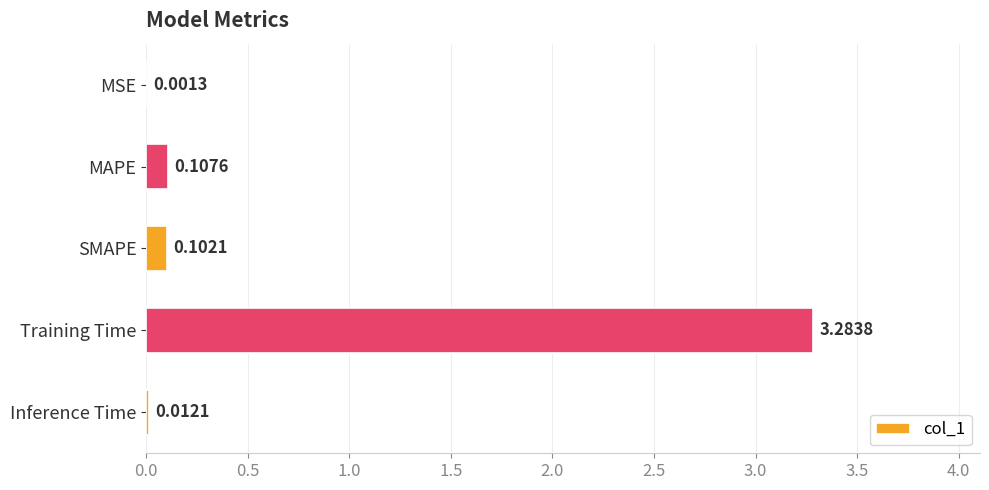

What is the average value?

0.7